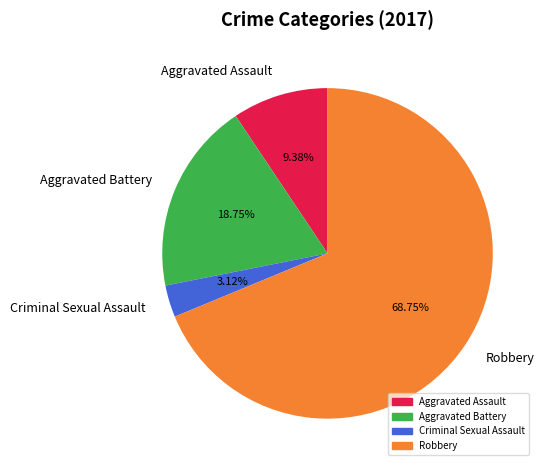

Count the number of slices in the pie.

4